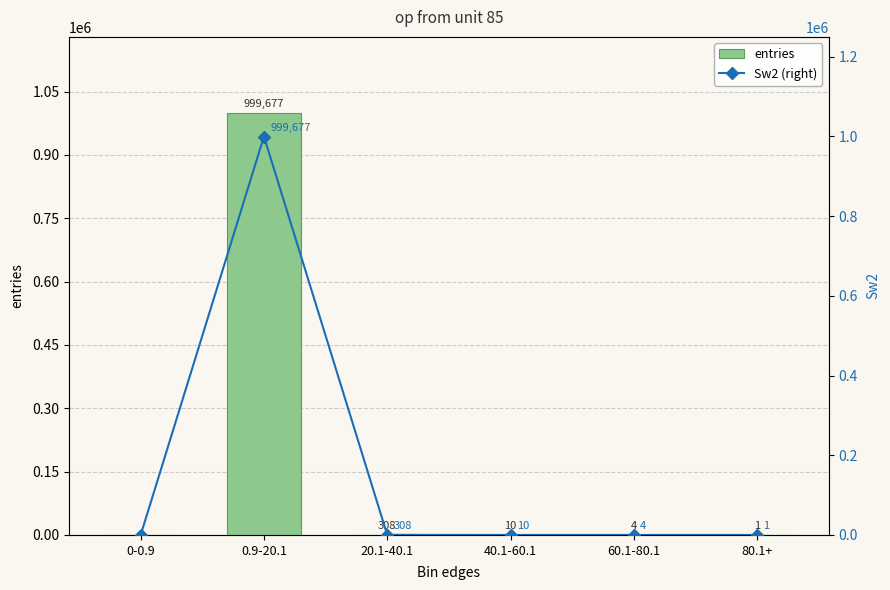

What is the maximum value for entries?

999677